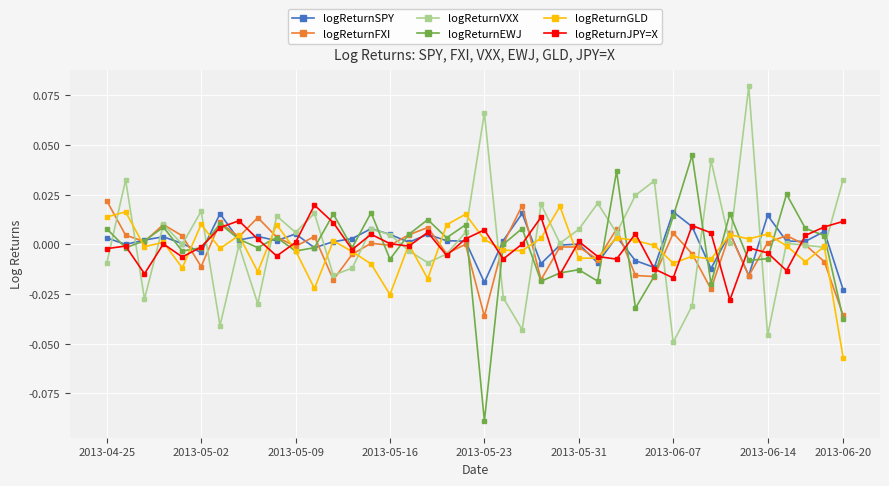

Does the chart have visible grid lines?

Yes